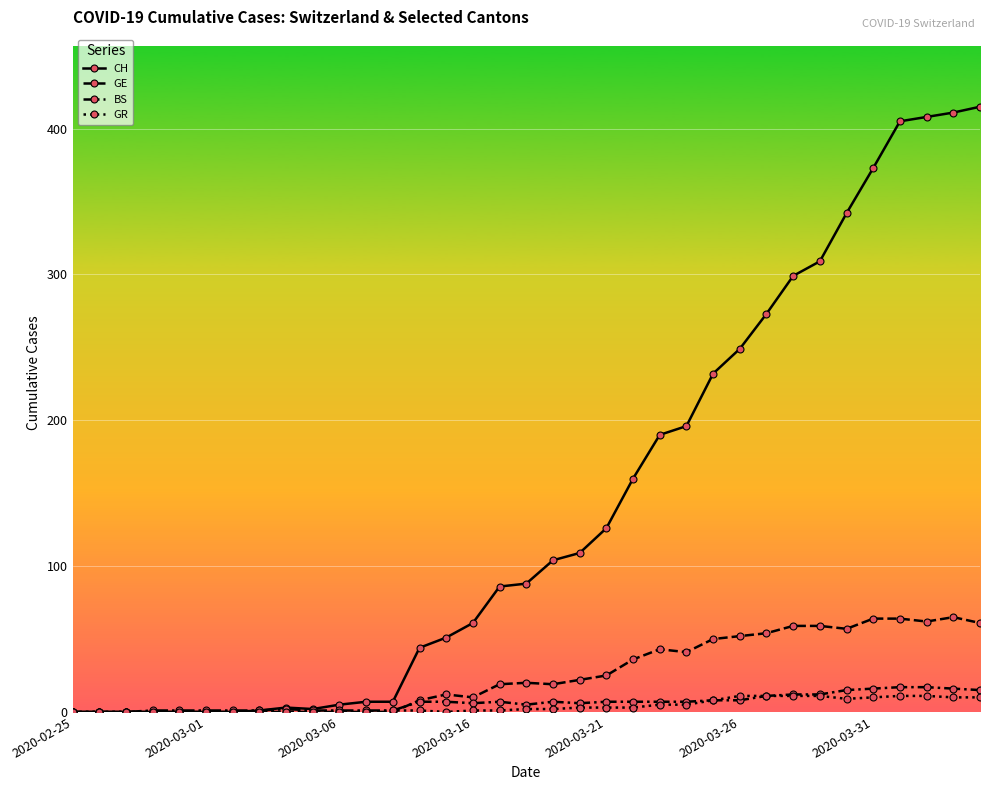

True or false: GE has more than 1 interior local peaks.

True